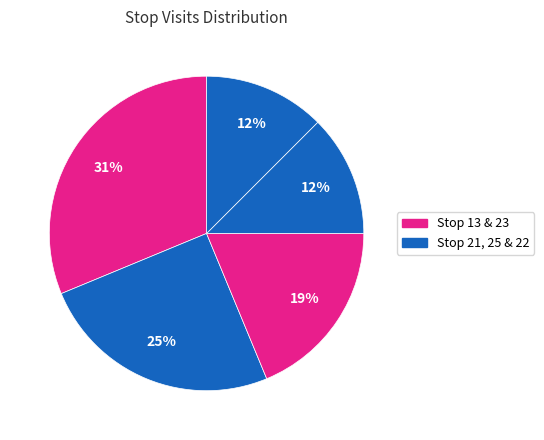

How many segments does this pie chart have?

5